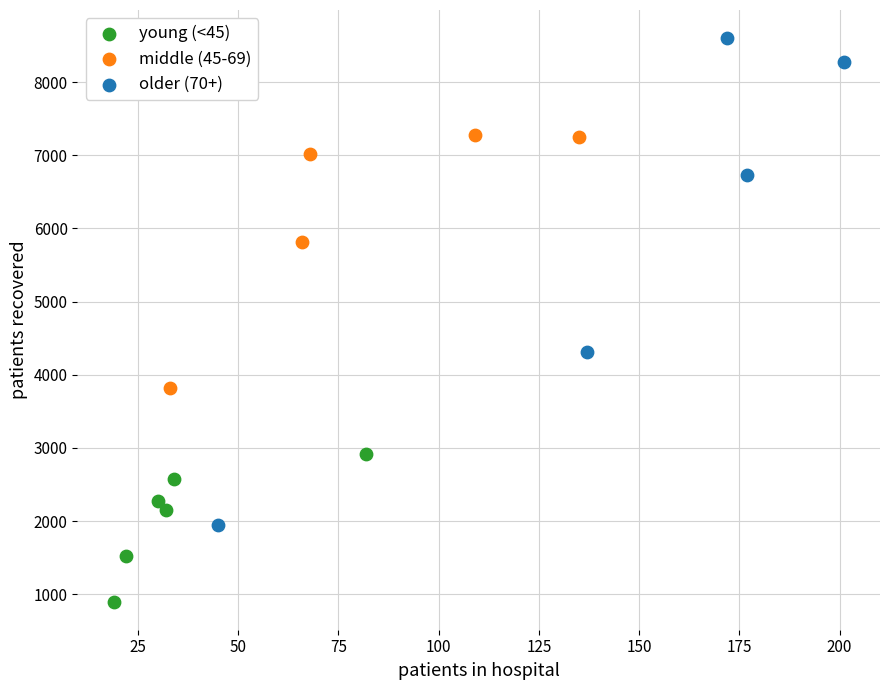

Which series has the widest spread of Y values?

older (70+)